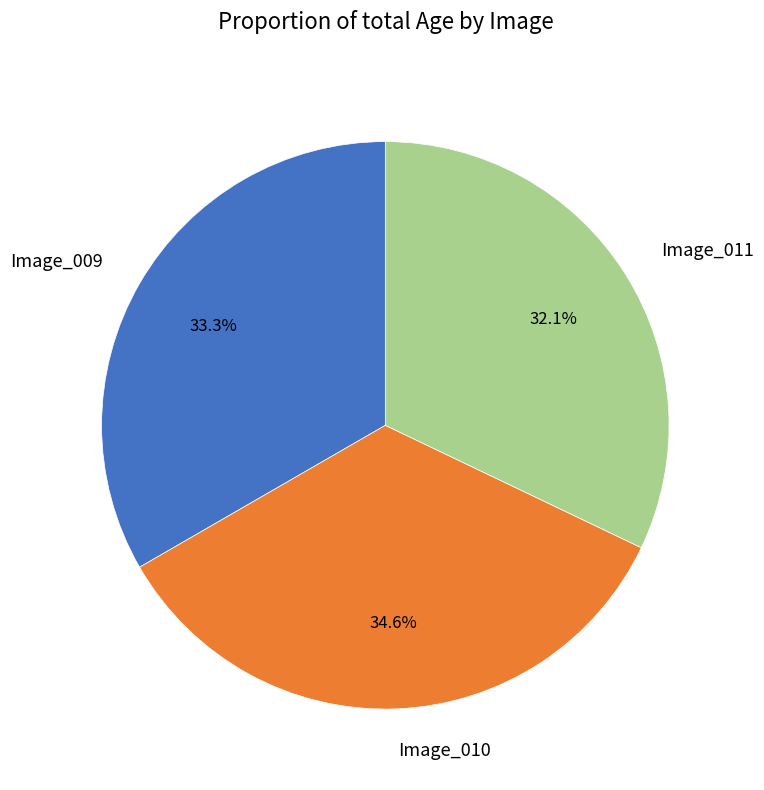

Between Image_011 and Image_010, which is larger?

Image_010